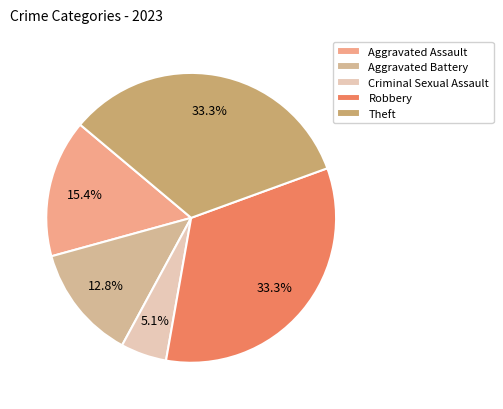

To the nearest percent, what portion does Robbery represent?

33%